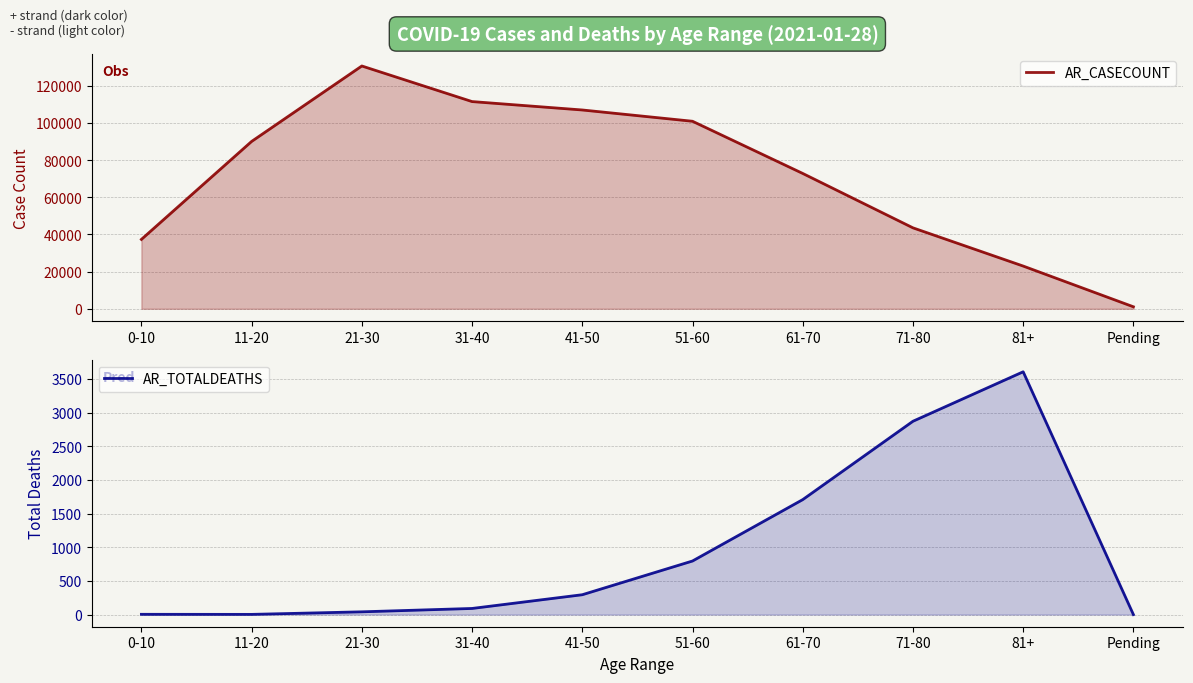

Which category has the lowest value in the AR_CASECOUNT series?

Pending